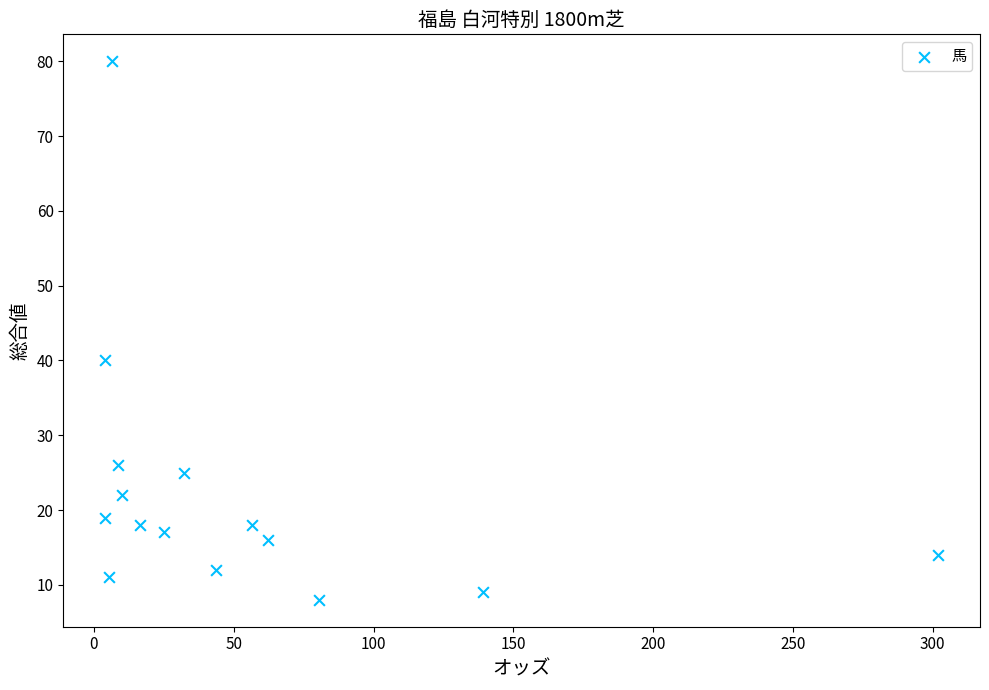

What Y value in the scatter plot is closest to 44?

40